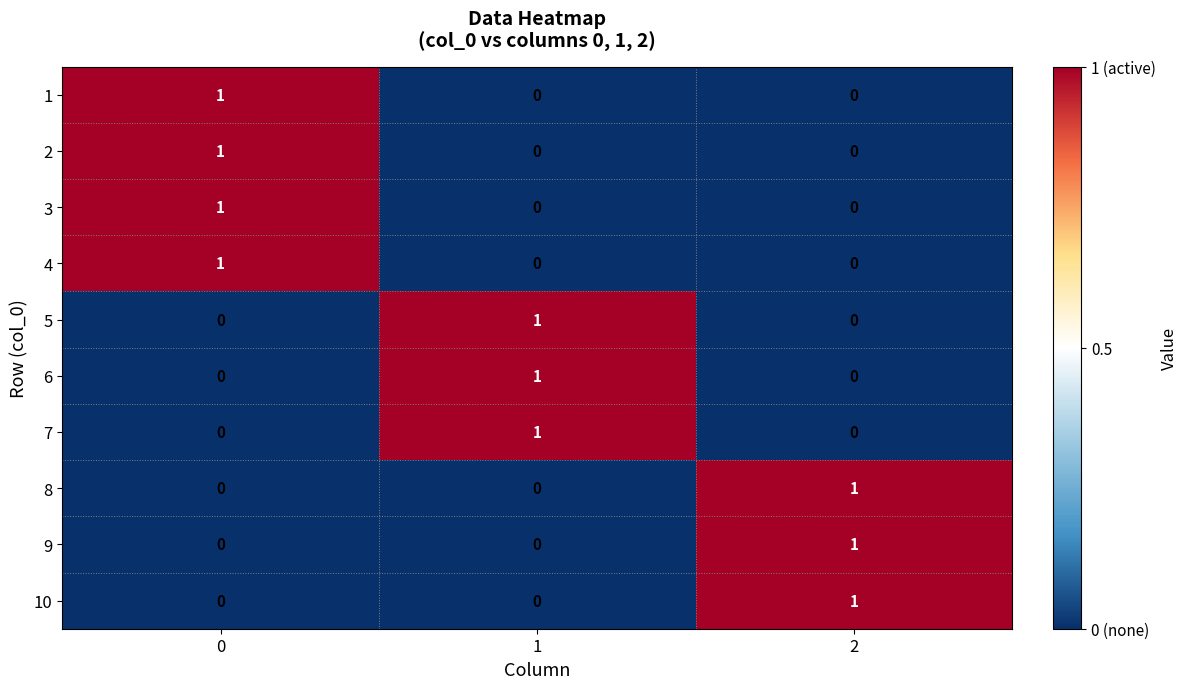

Count the number of categories in the chart.

3